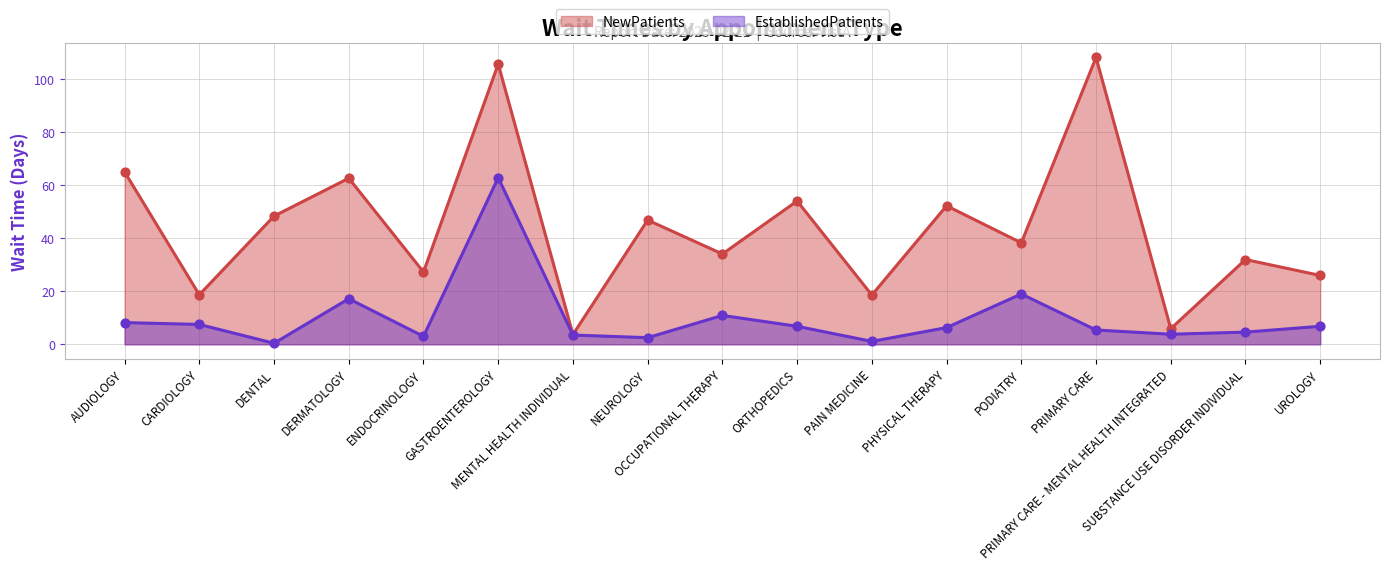

Which series has the widest spread of Y values?

NewPatients